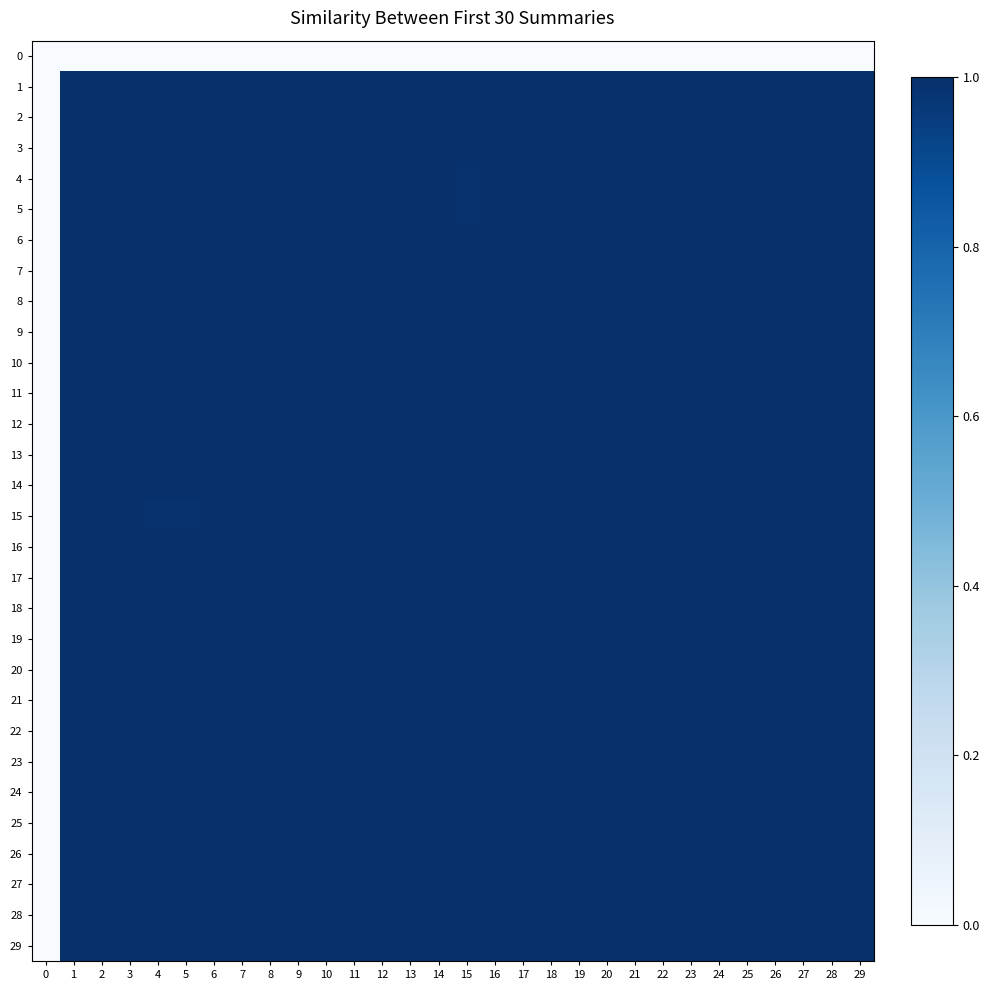

How many data points does each series have?

30